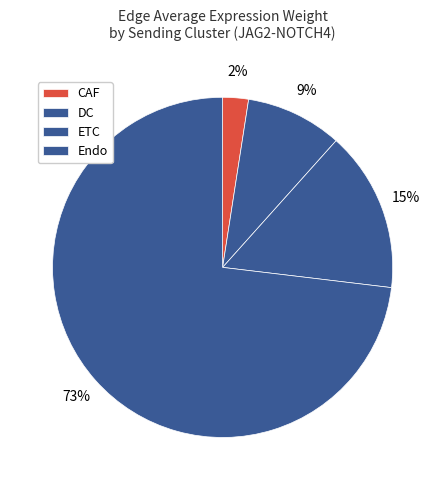

How many segments does this pie chart have?

4